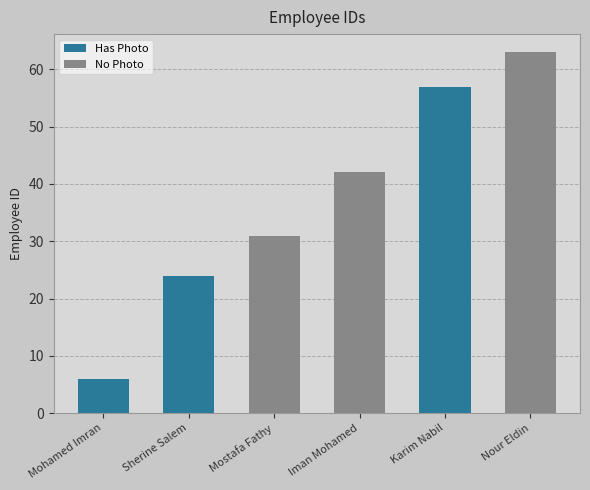

What position from the left is Mostafa Fathy?

3